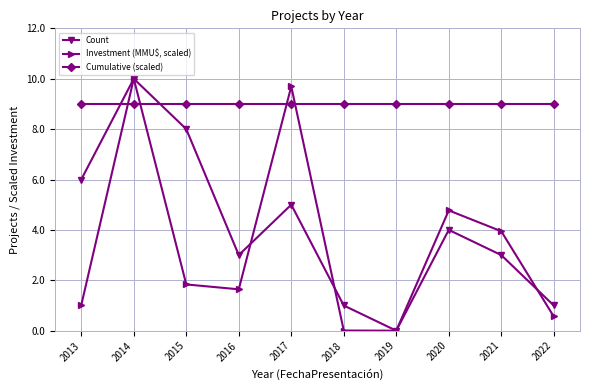

At which category is the sum across all series the highest?

2014